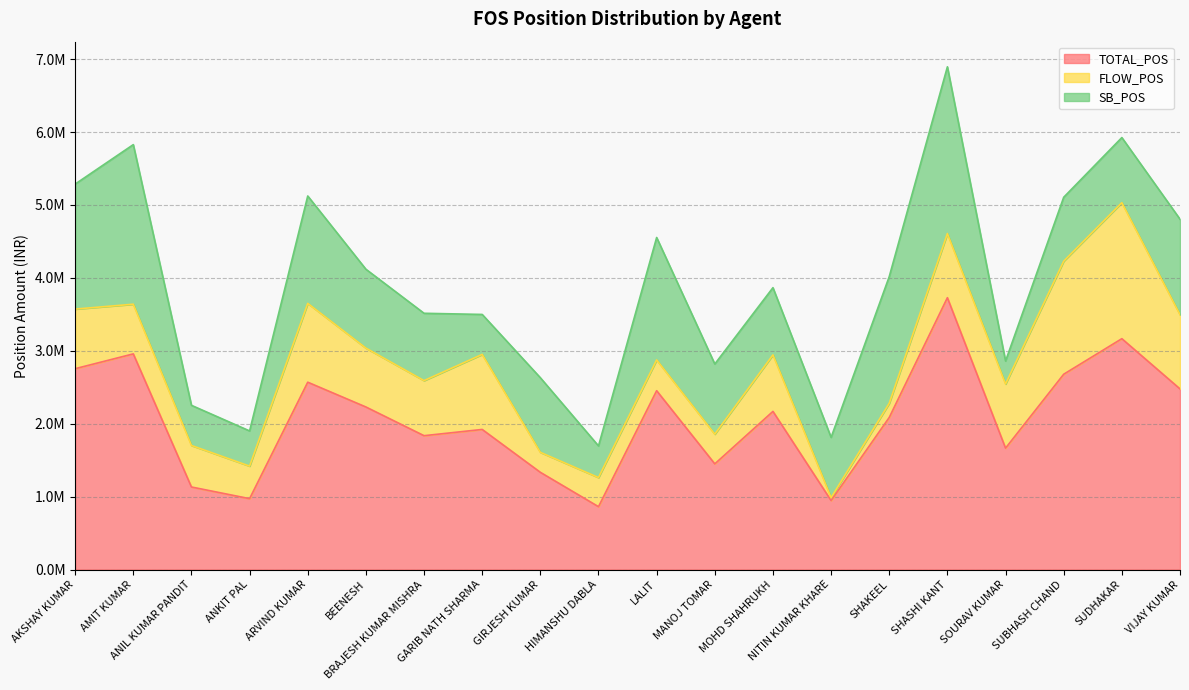

Rank the categories by TOTAL_POS value from highest to lowest.

SHASHI KANT, SUDHAKAR, AMIT KUMAR, AKSHAY KUMAR, SUBHASH CHAND, ARVIND KUMAR, VIJAY KUMAR, LALIT, BEENESH, MOHD SHAHRUKH, SHAKEEL, GARIB NATH SHARMA, BRAJESH KUMAR MISHRA, SOURAV KUMAR, MANOJ TOMAR, GIRJESH KUMAR, ANIL KUMAR PANDIT, ANKIT PAL, NITIN KUMAR KHARE, HIMANSHU DABLA